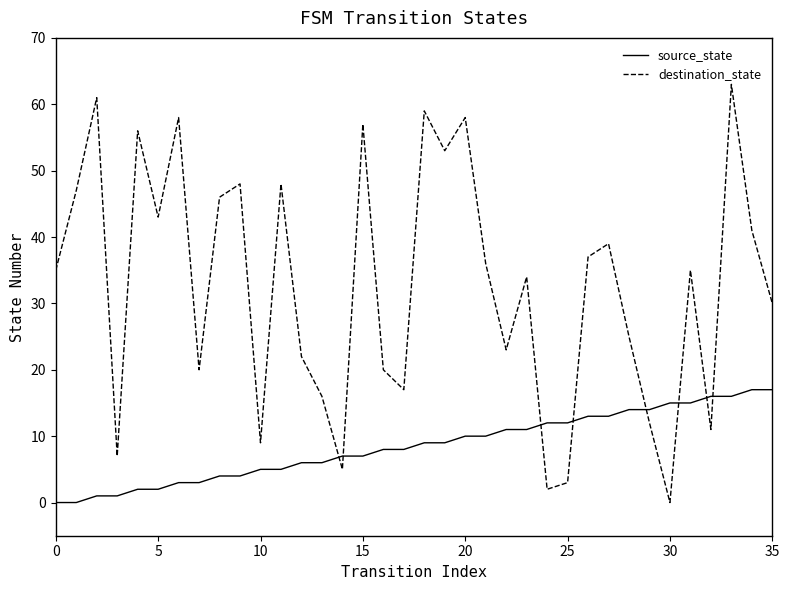

What is the difference between the maximum and minimum values in the source_state series?

17